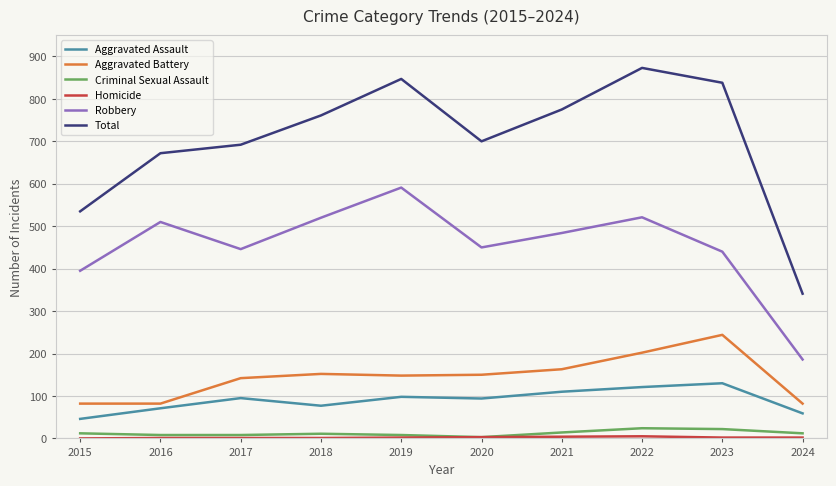

Is it true that Total equals 1396 at 2023?

False